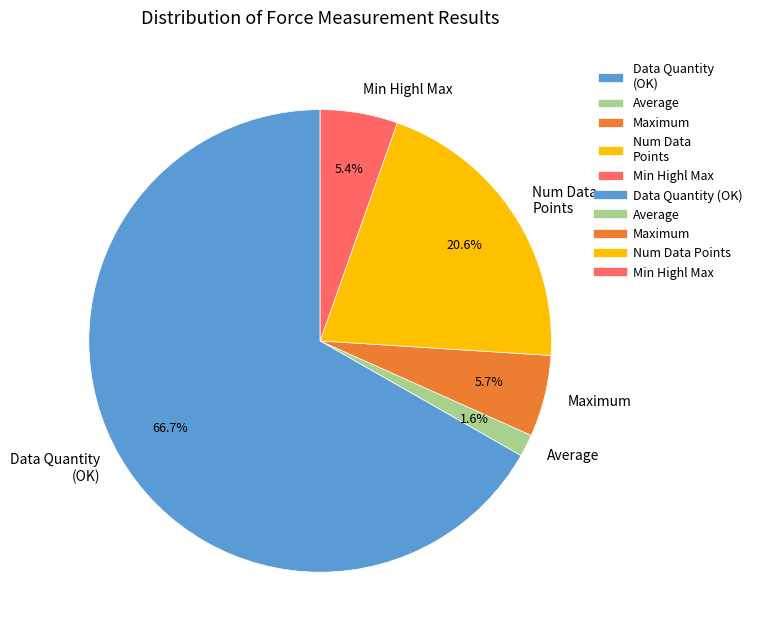

Between Data Quantity (OK) and Average, which is larger?

Data Quantity (OK)